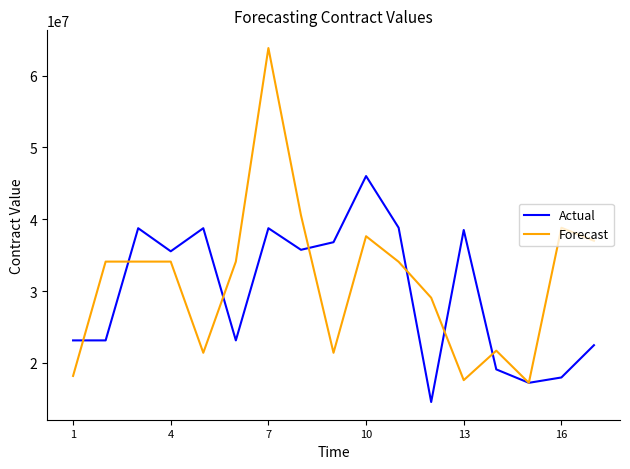

List the series in order of their peak value, highest first.

Forecast, Actual